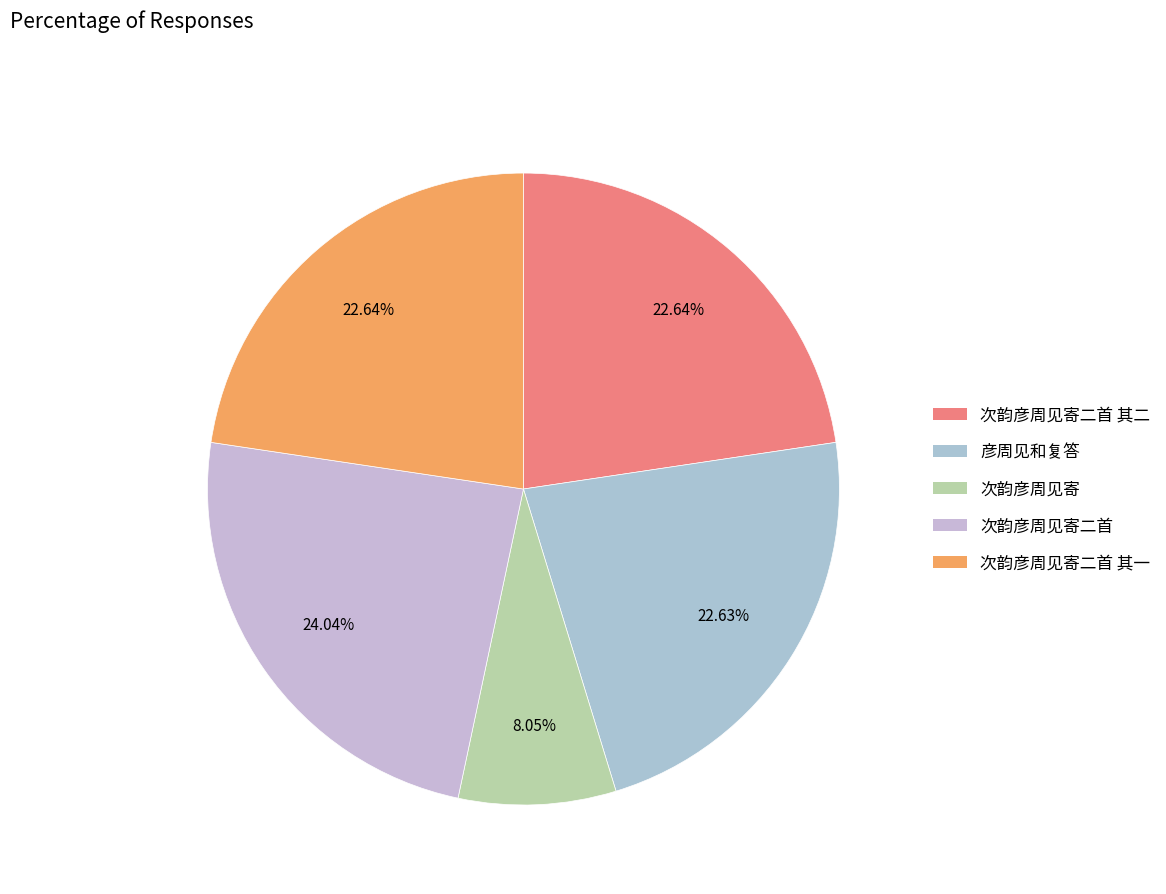

Which category has the biggest portion of the pie?

次韵彦周见寄二首